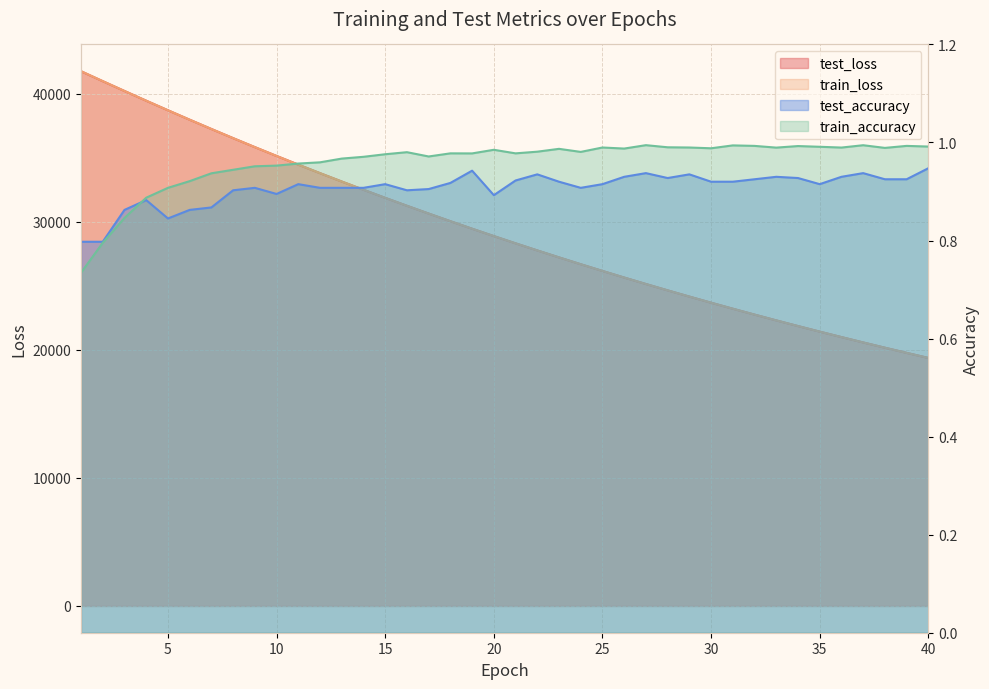

What is the difference between the highest and lowest values at 3?

40205.7